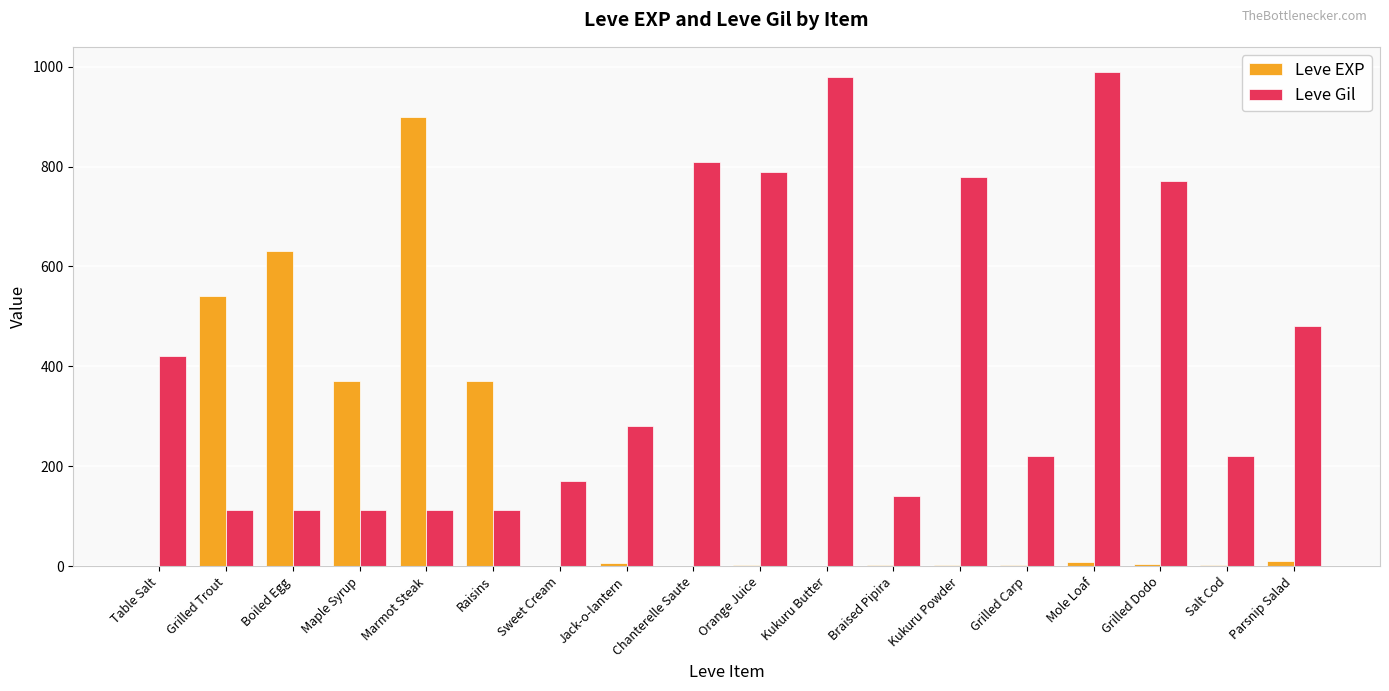

How many distinct data groups are displayed?

2